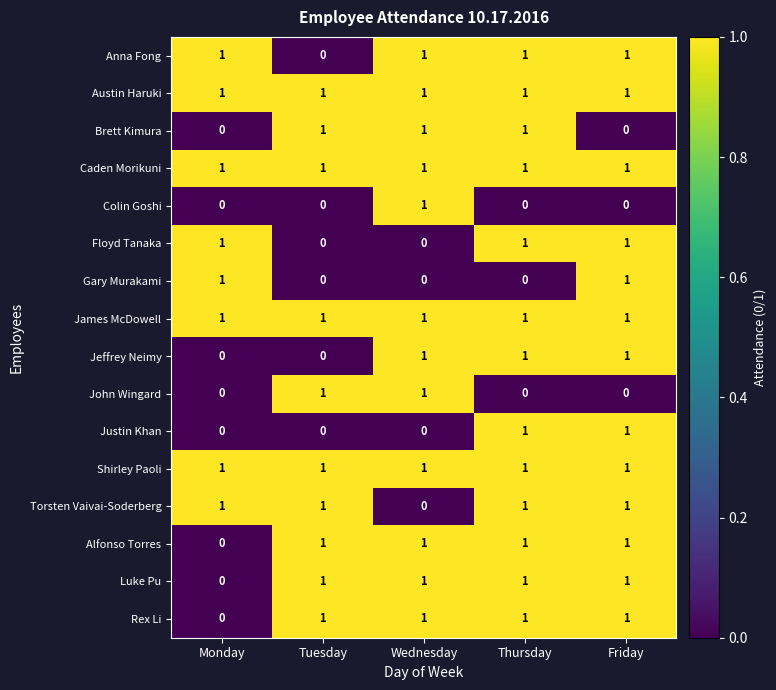

The Rex Li series shows 1 at Monday. True or false?

False